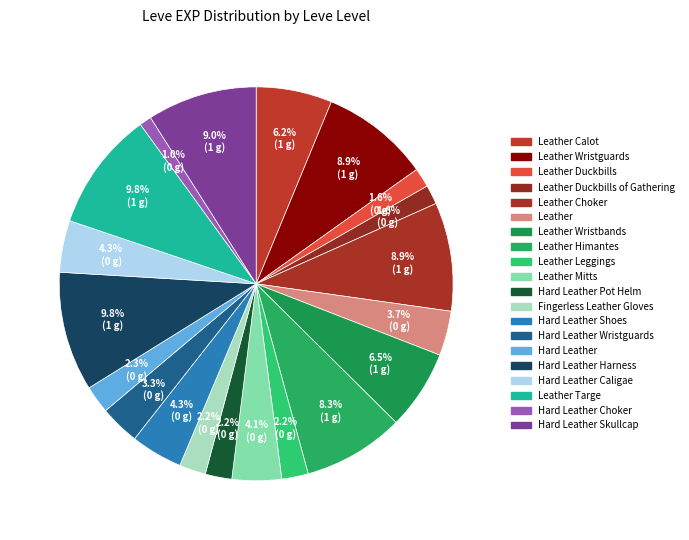

How many slices are in this pie chart?

20